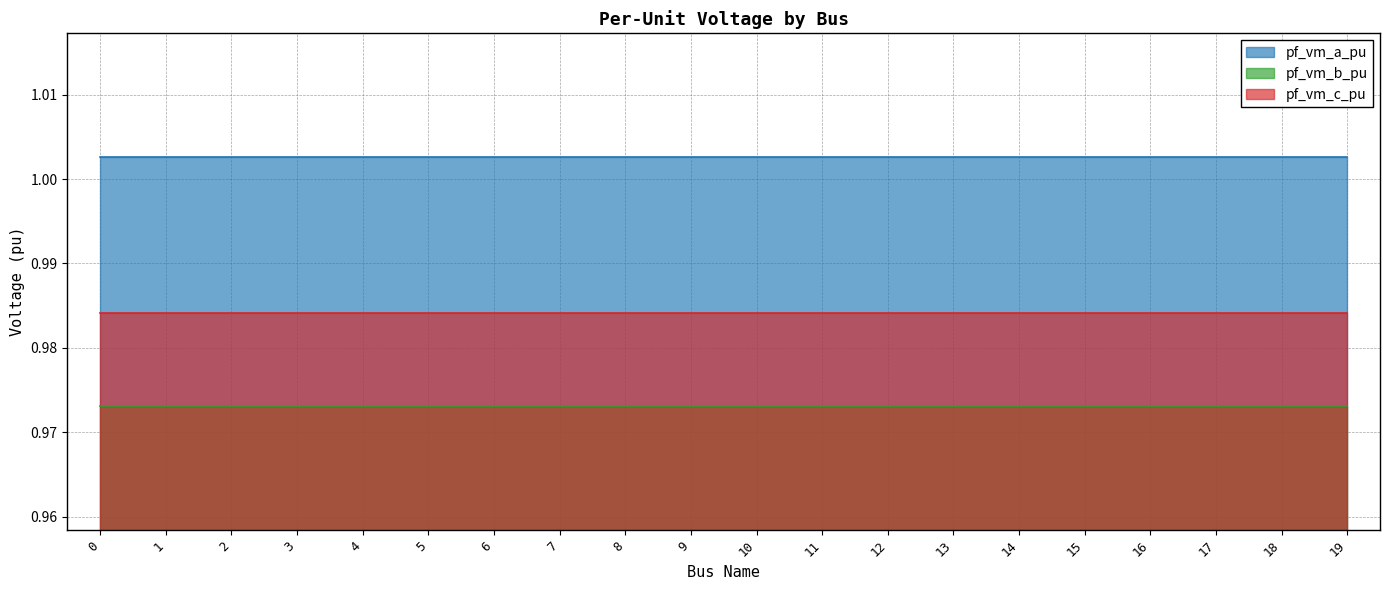

Which series has the largest range (max minus min)?

pf_vm_a_pu